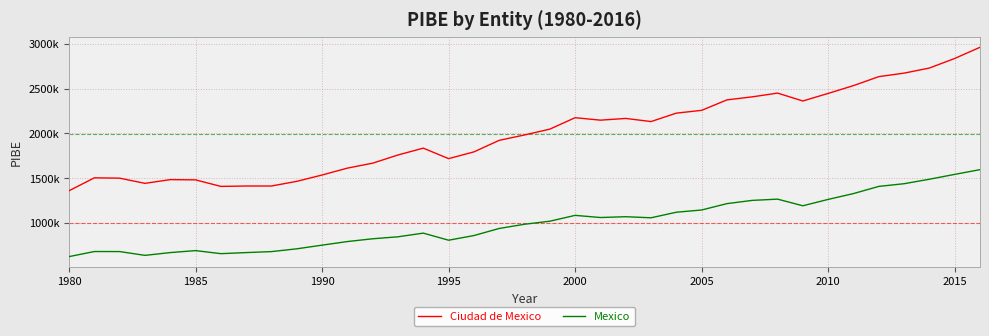

List the series in order of their peak value, highest first.

Ciudad de Mexico, Mexico